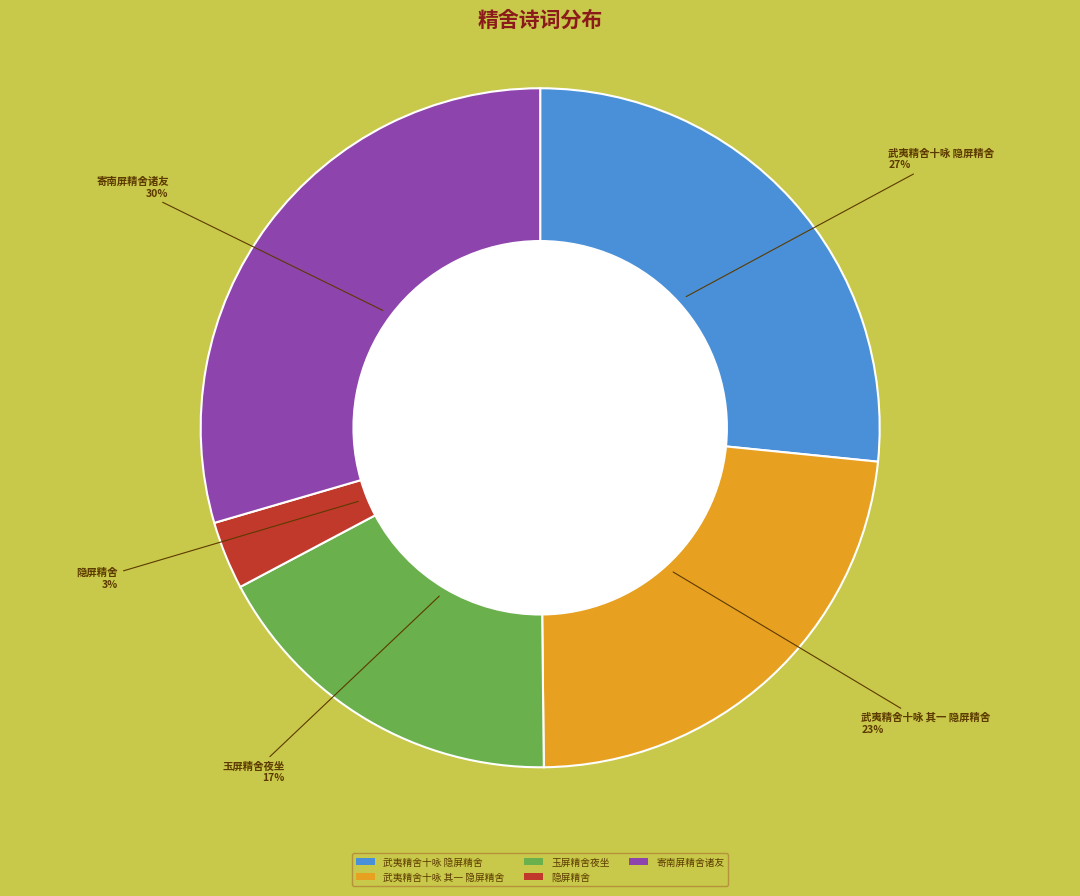

Is the sum of 玉屏精舍夜坐 and 寄南屏精舍诸友 greater than half?

No